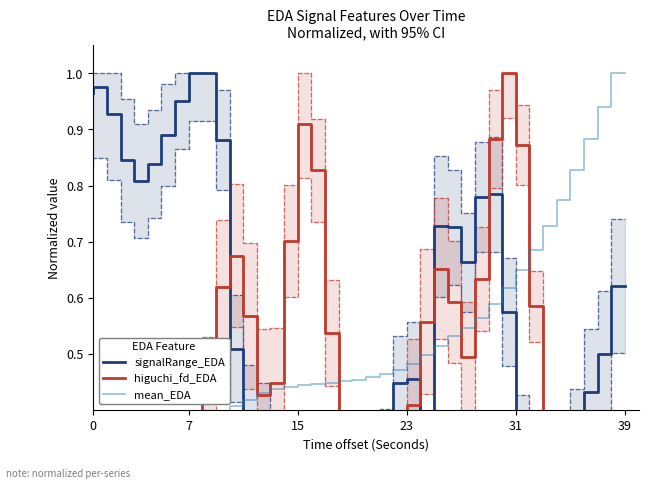

How many intersections are there between signalRange_EDA and mean_EDA?

3